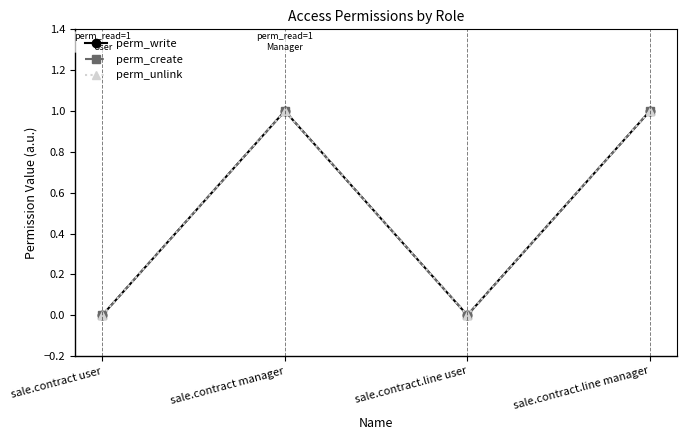

Between sale.contract manager and sale.contract.line user, which series saw the biggest shift?

perm_write